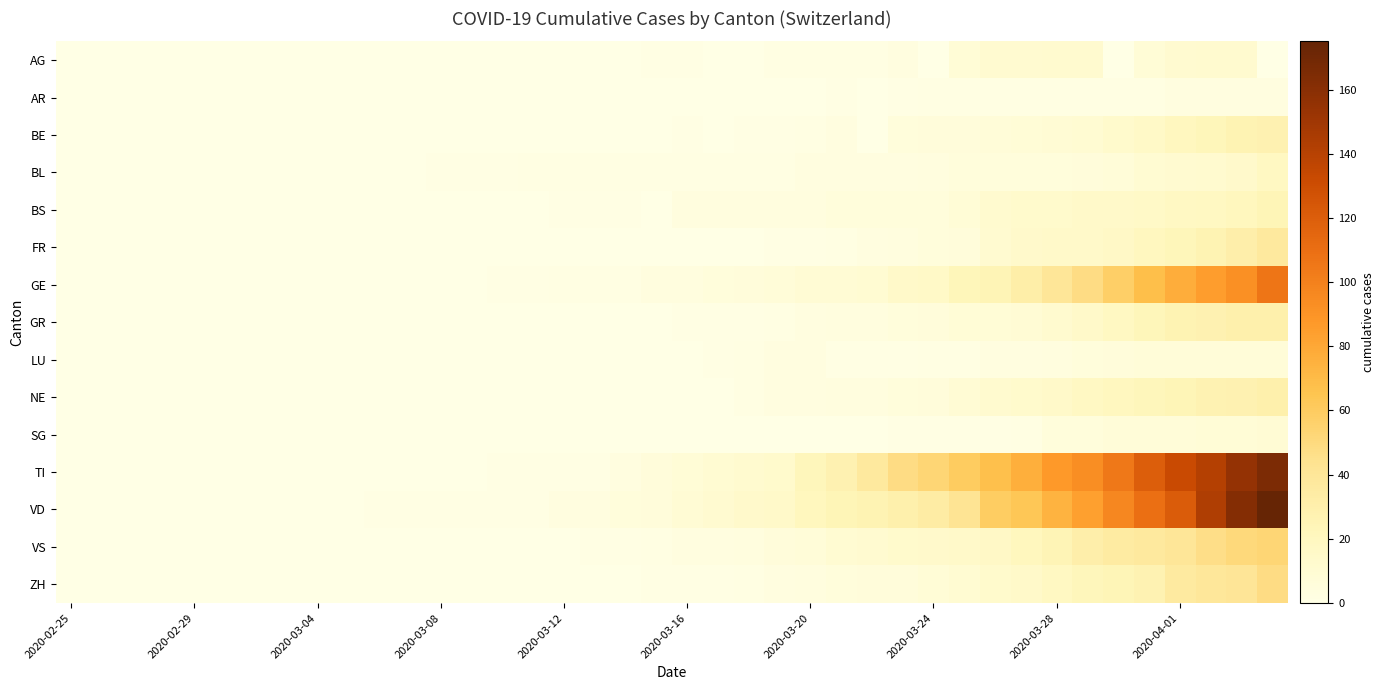

Which series has the largest total across all categories?

TI